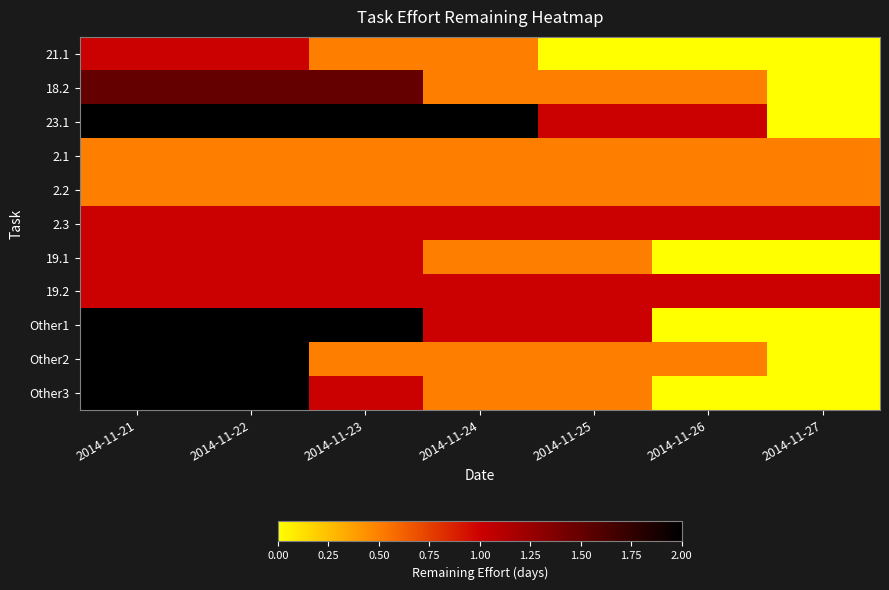

Which series changed the most between 2014-11-22 and 2014-11-23?

Other2